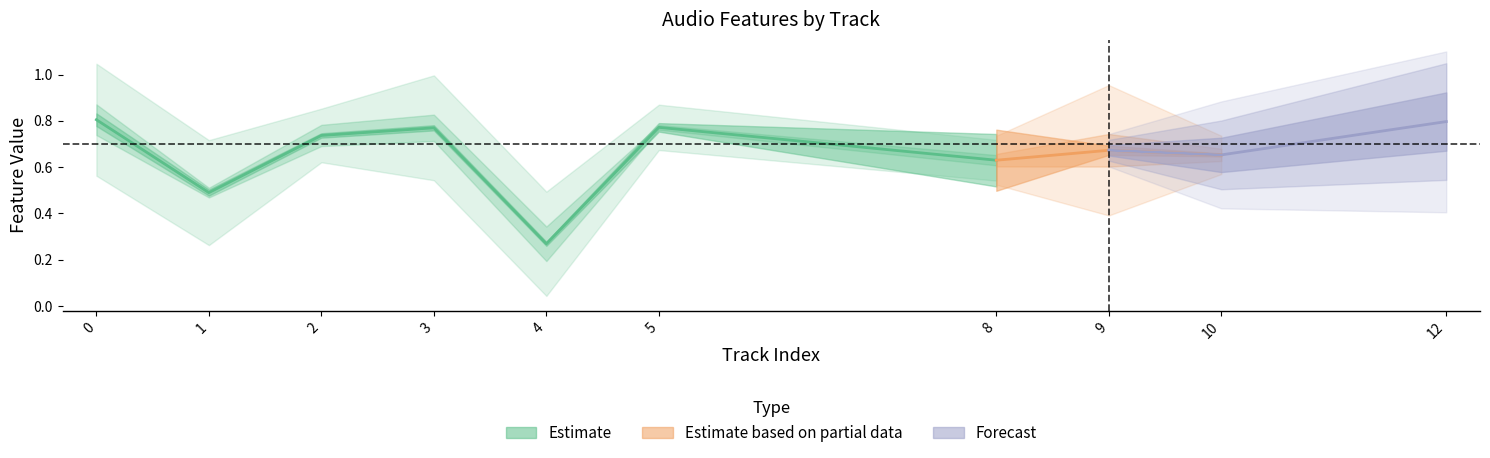

Which label corresponds to the smallest value in the chart?

4